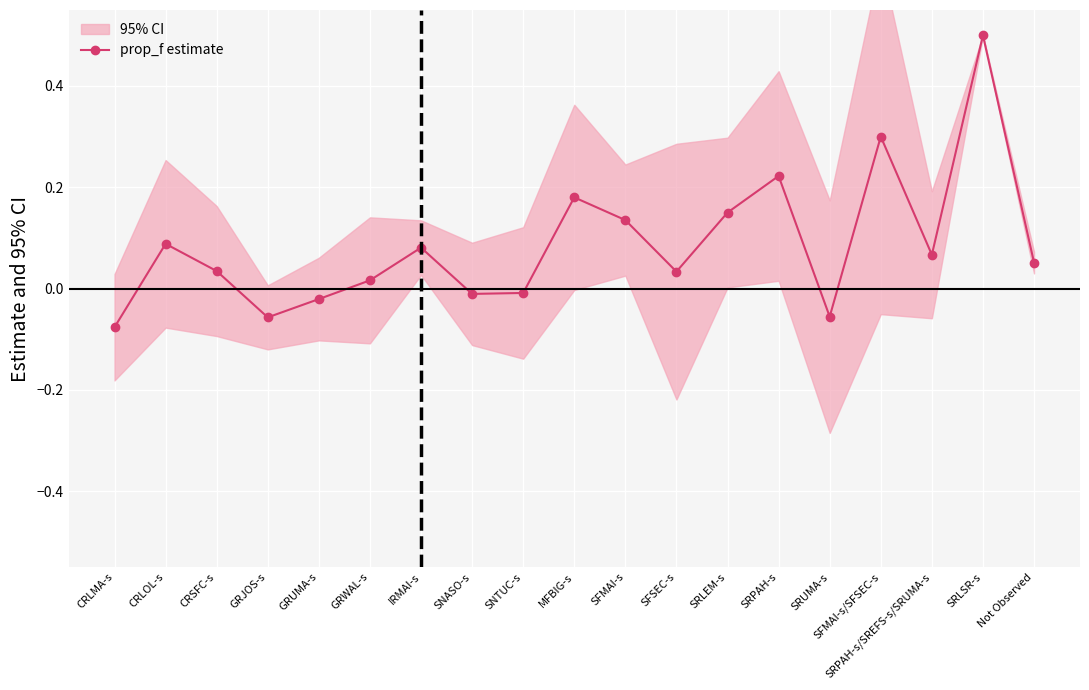

Which has a higher value, SRPAH-s/SREFS-s/SRUMA-s or CRLOL-s?

CRLOL-s